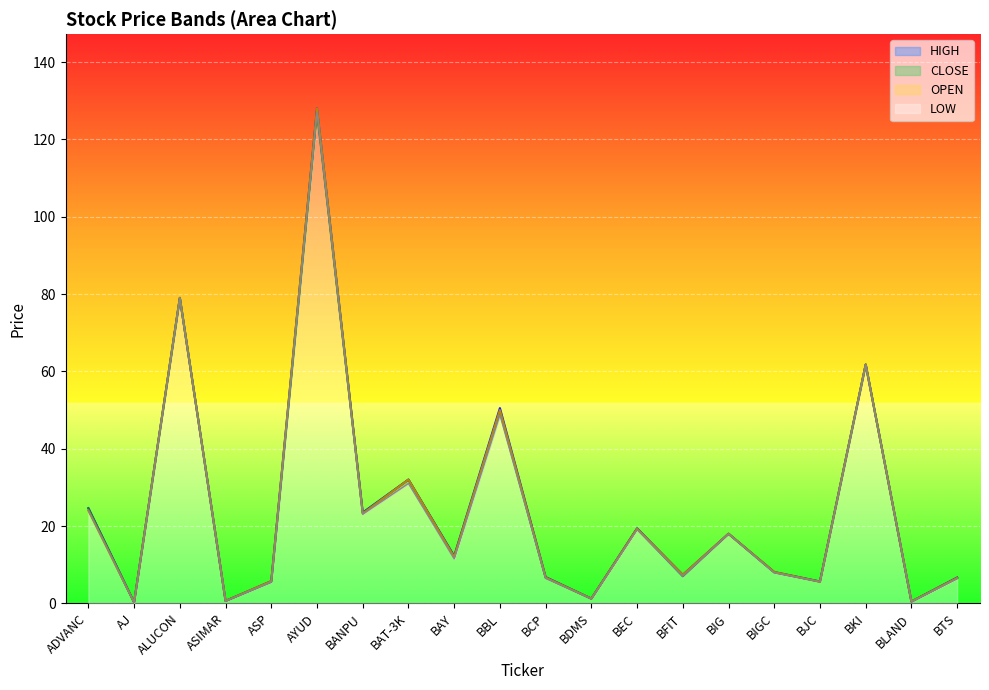

At which label does OPEN reach its peak?

AYUD